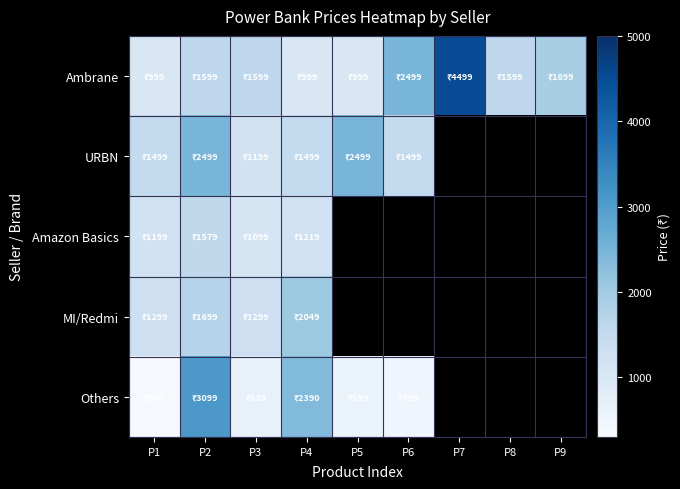

The value of Others at P4 is 4232.9. True or false?

False